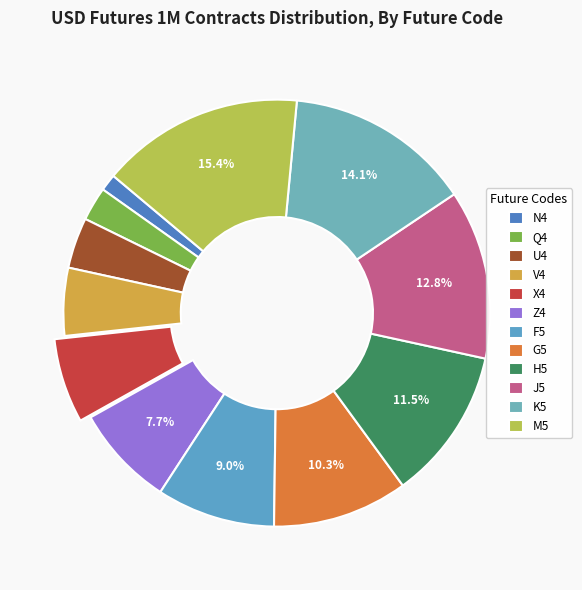

Rank the categories by value from highest to lowest.

M5, K5, J5, H5, G5, F5, Z4, X4, V4, U4, Q4, N4